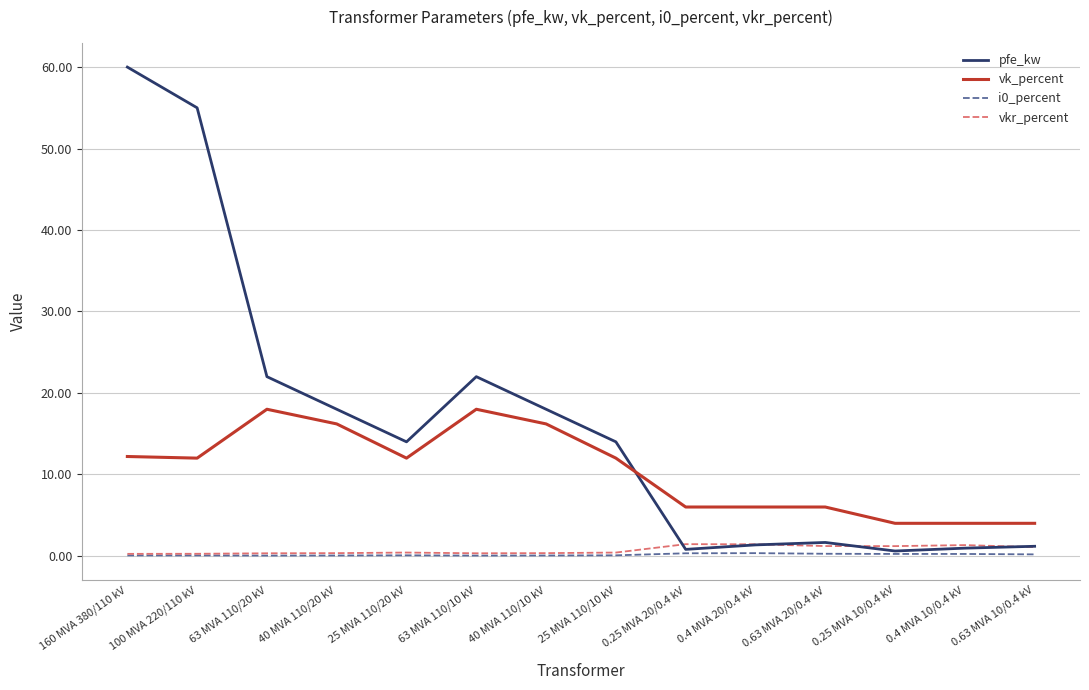

What is the sum of the vk_percent values at 40 MVA 110/10 kV and 25 MVA 110/20 kV?

28.2